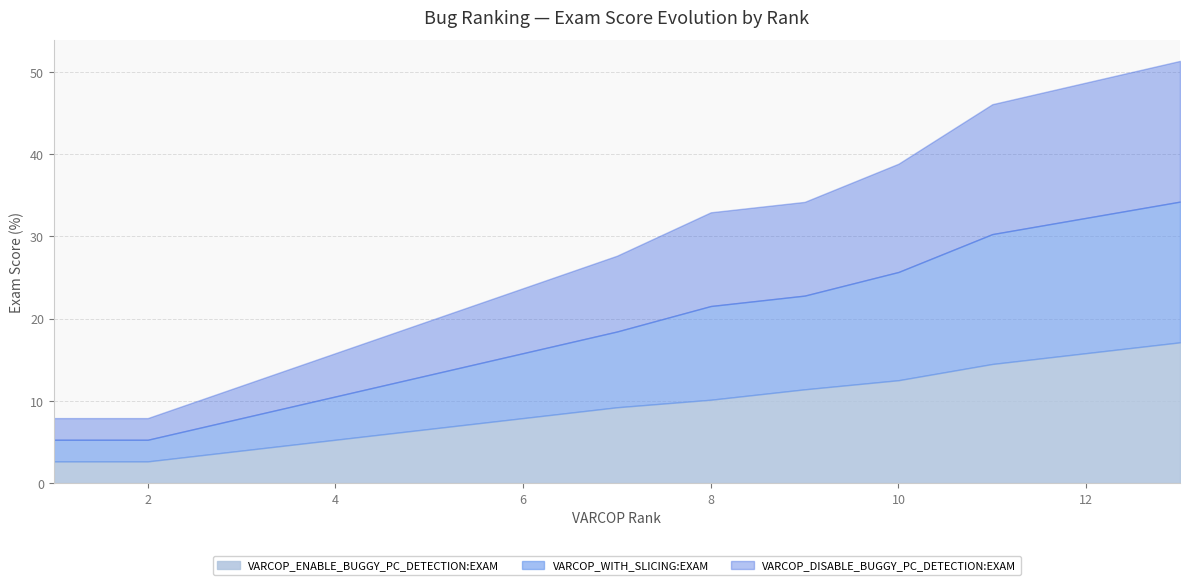

What is the value of the VARCOP_DISABLE_BUGGY_PC_DETECTION:EXAM point at the 11th from the left?

15.8